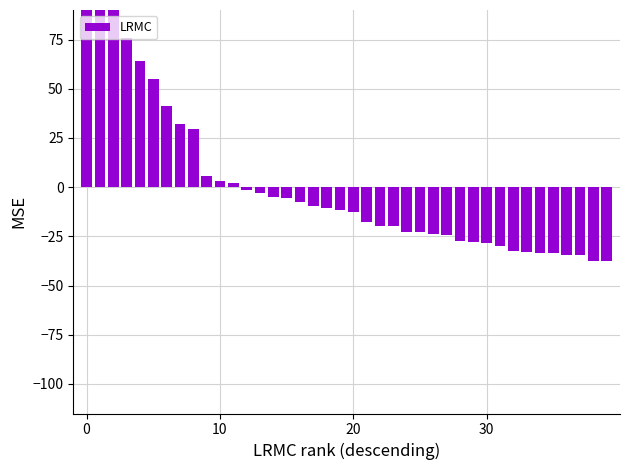

How many values are above zero?

12